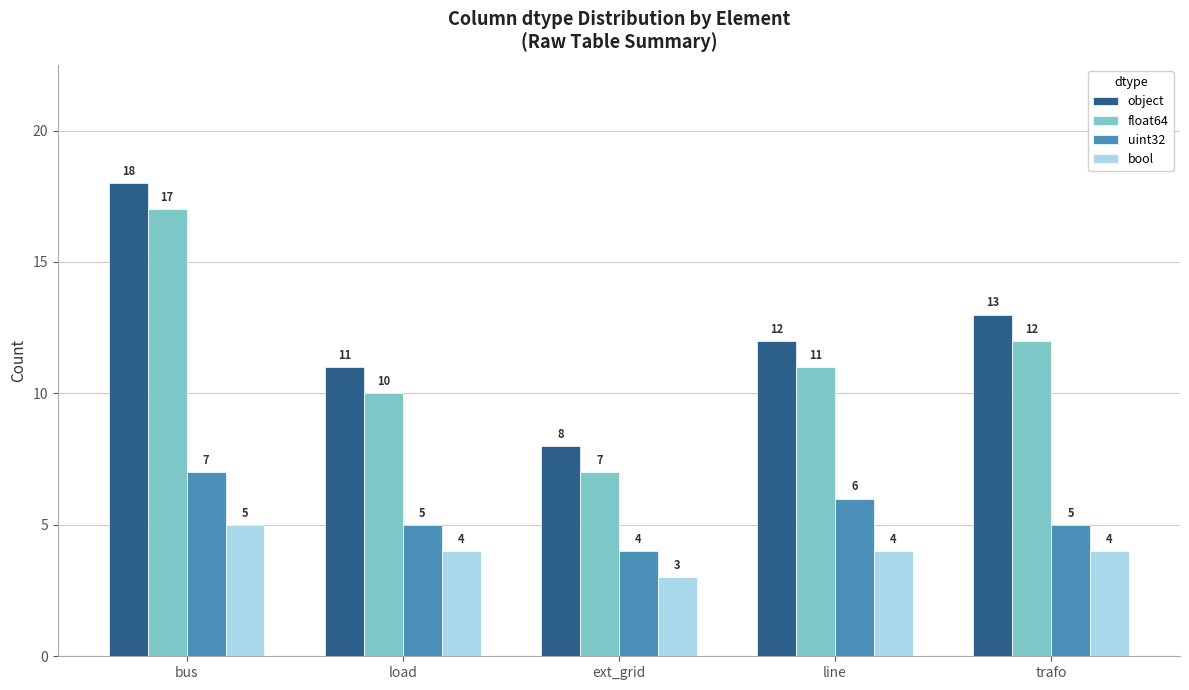

Reading left to right, extract all data points from this chart.

object: bus=18	load=11	ext_grid=8	line=12	trafo=13
float64: bus=17	load=10	ext_grid=7	line=11	trafo=12
uint32: bus=7	load=5	ext_grid=4	line=6	trafo=5
bool: bus=5	load=4	ext_grid=3	line=4	trafo=4